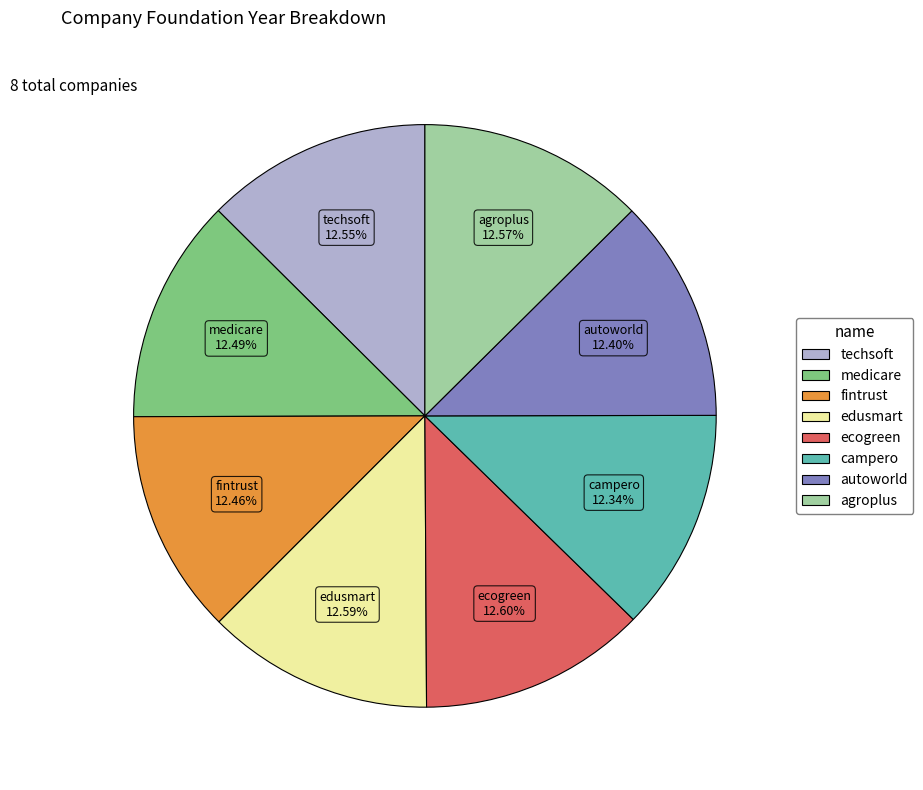

What is the ratio of the value at medicare to the value at techsoft?

1.0